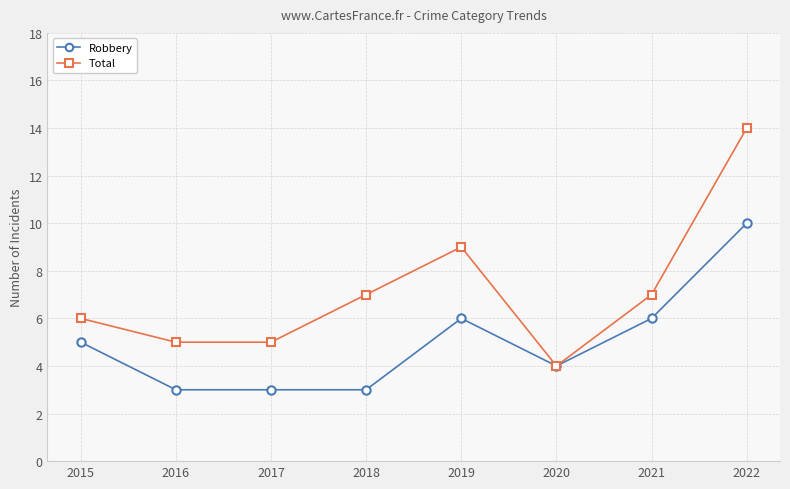

Which series has the largest total across all categories?

Total